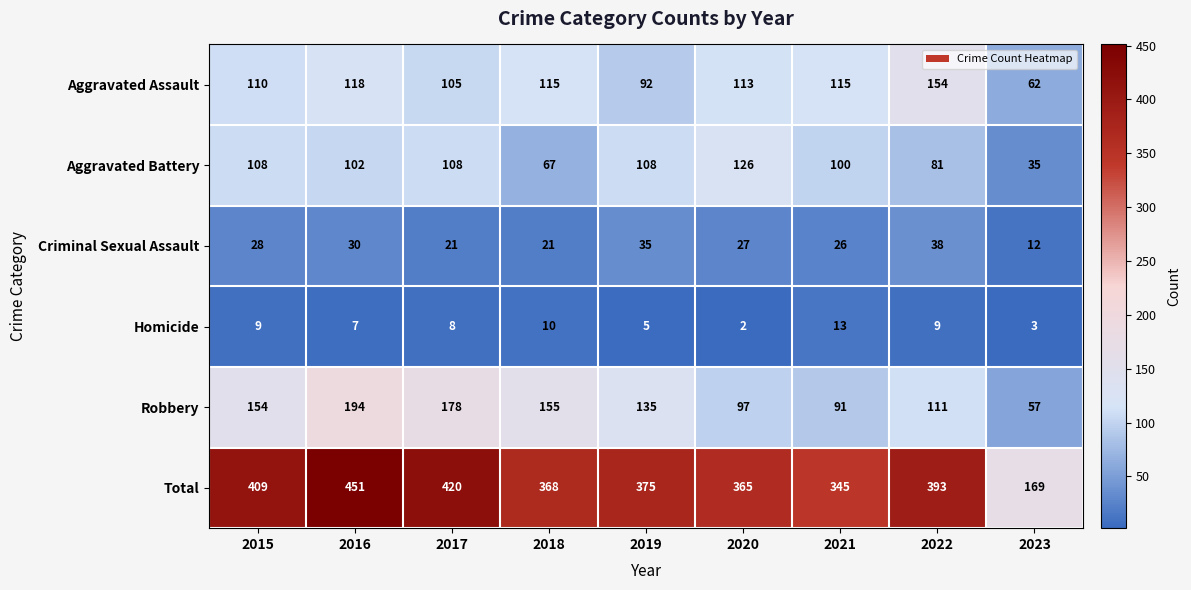

At which category does the chart reach its peak across all series?

2016